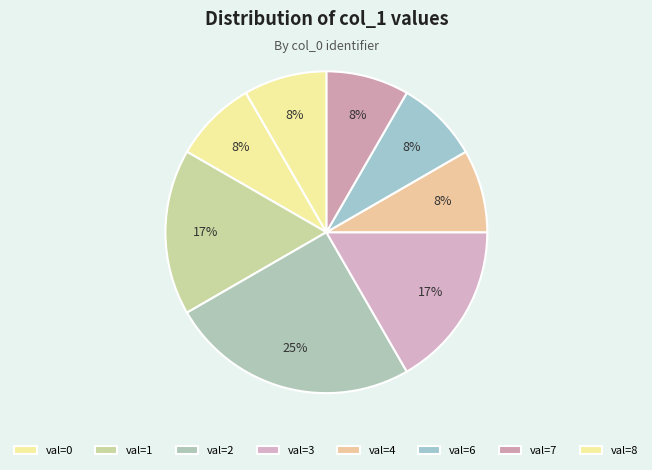

How many slices are in this pie chart?

8